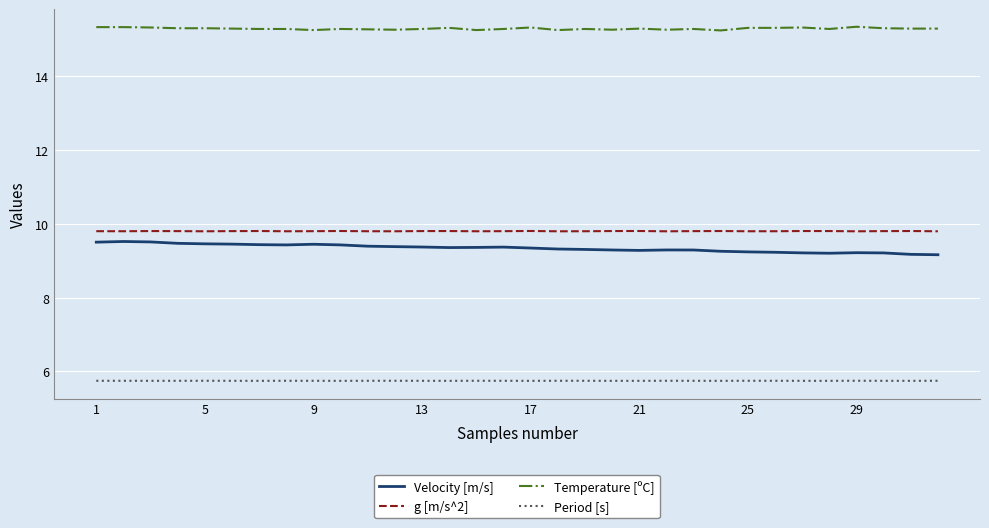

True or false: Velocity [m/s] and g [m/s^2] cross at least once.

False